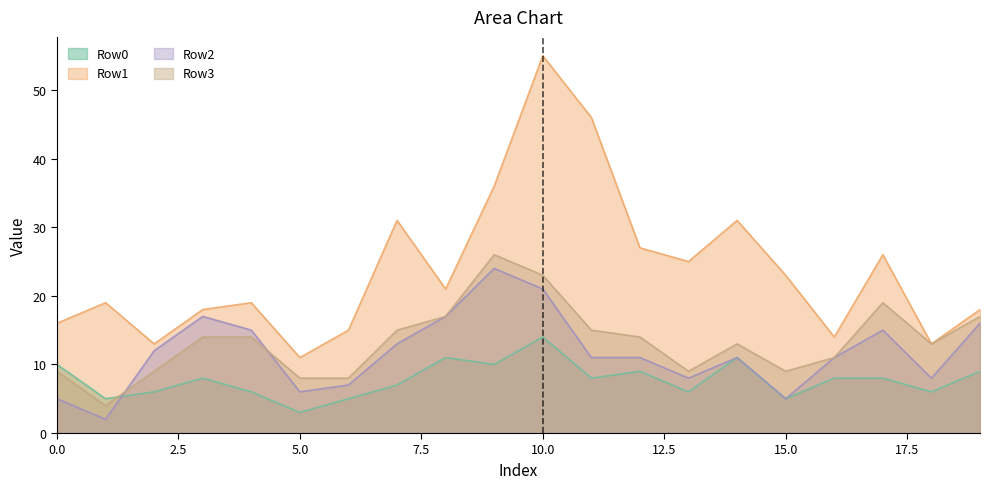

True or false: Row2 and Row1 intersect in this chart.

False